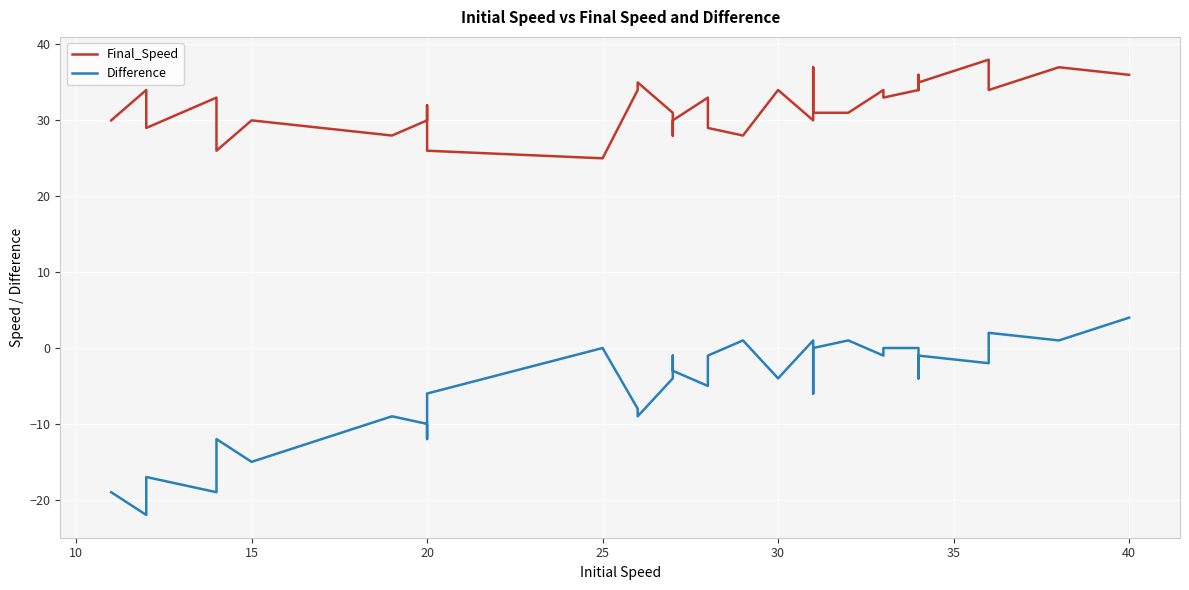

True or false: Final_Speed and Difference cross at least once.

False